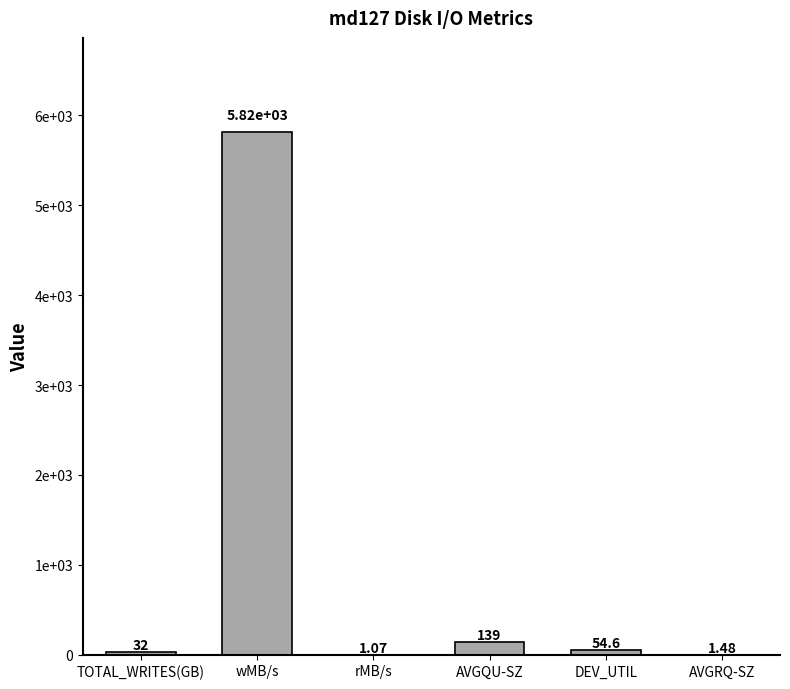

What is the sum of the values at AVGRQ-SZ and rMB/s?

2.6